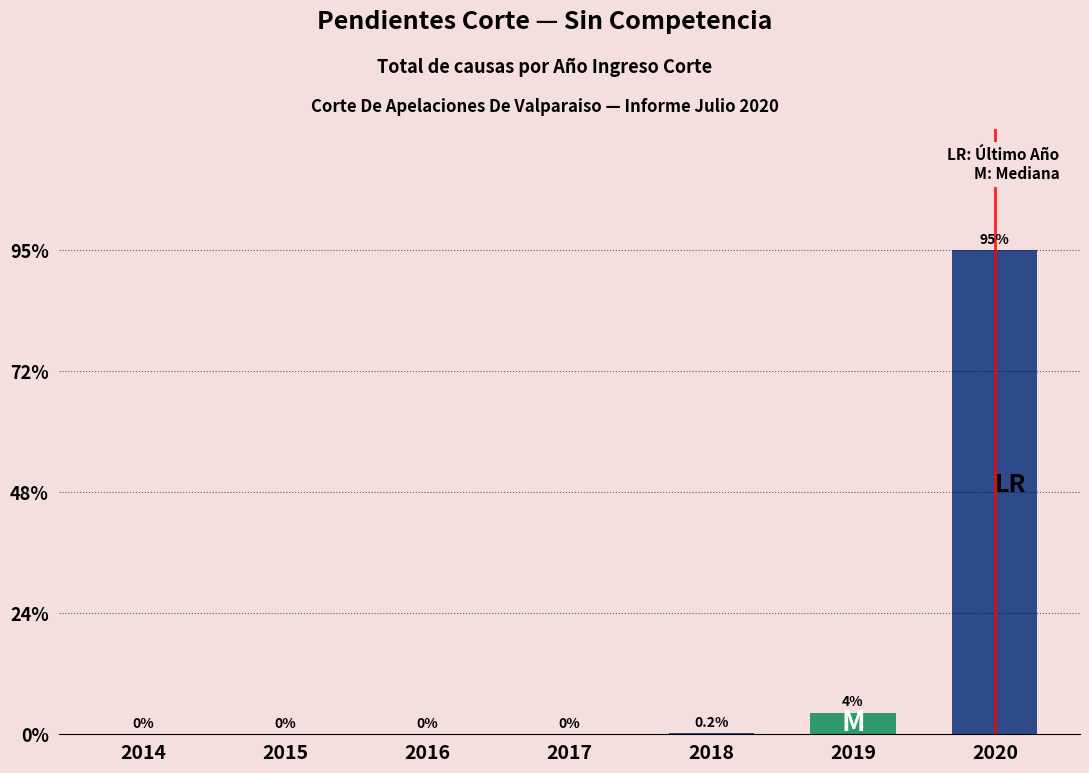

True or false: the data shows 908 at 2019.

False